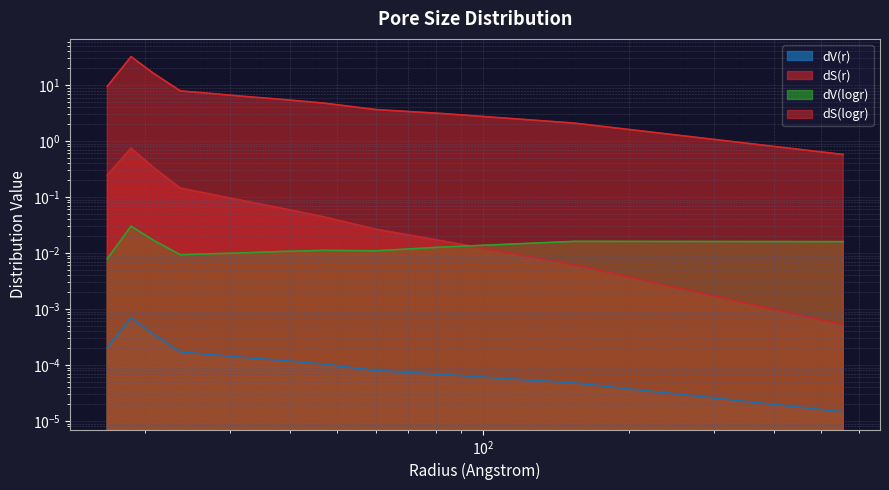

What are all the series names shown in the legend?

dV(r), dS(r), dV(logr), dS(logr)